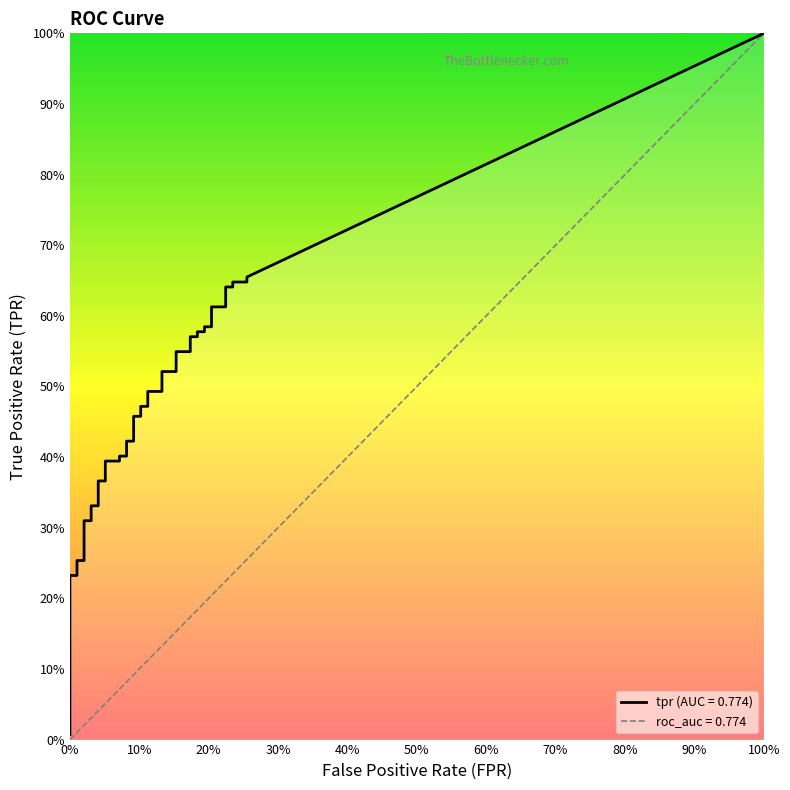

How many lines are shown in the chart?

2